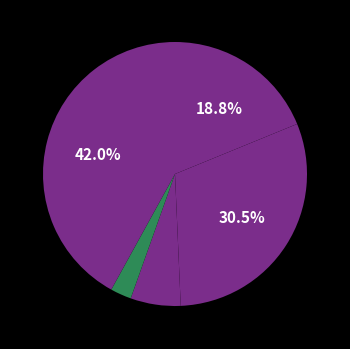

Count the number of slices in the pie.

5